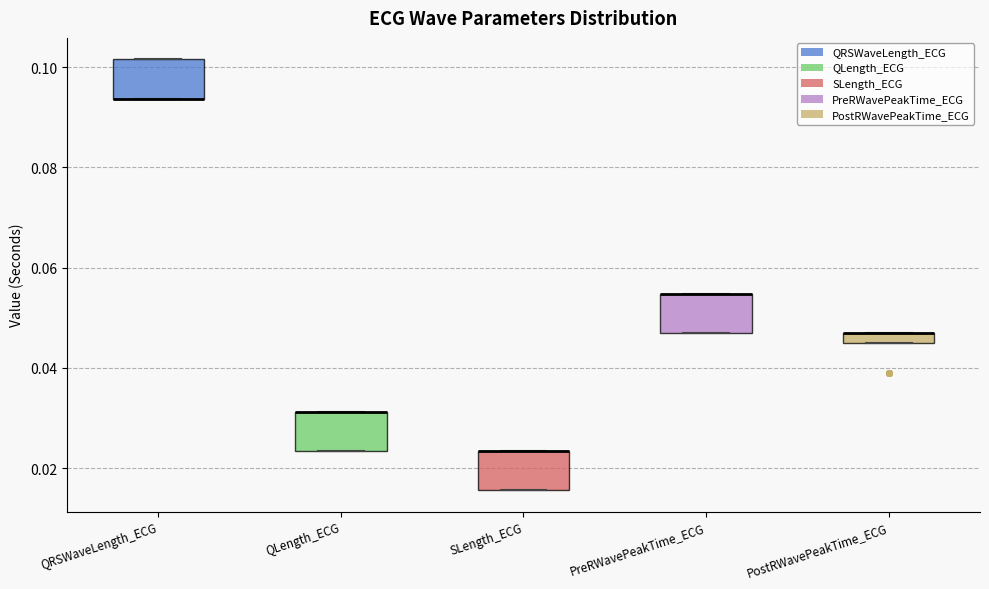

Where is the upper edge of the box for QLength_ECG on the y-axis? The values are not printed on the chart, so give them approximately, as read against the axis.

0.032